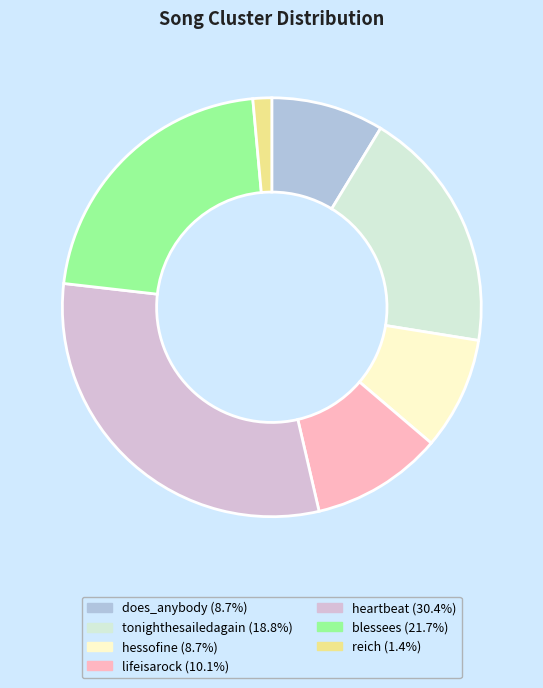

Is there a majority slice in this chart?

No